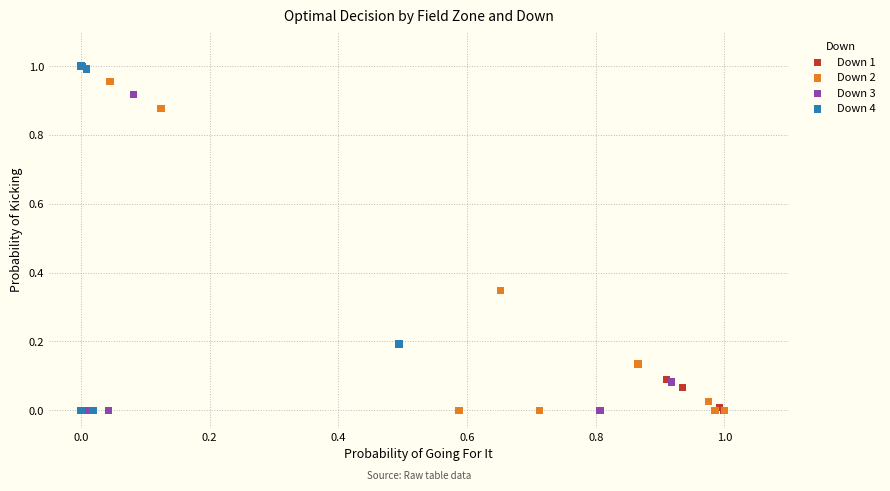

What are all the series names shown in the legend?

Down 1, Down 2, Down 3, Down 4